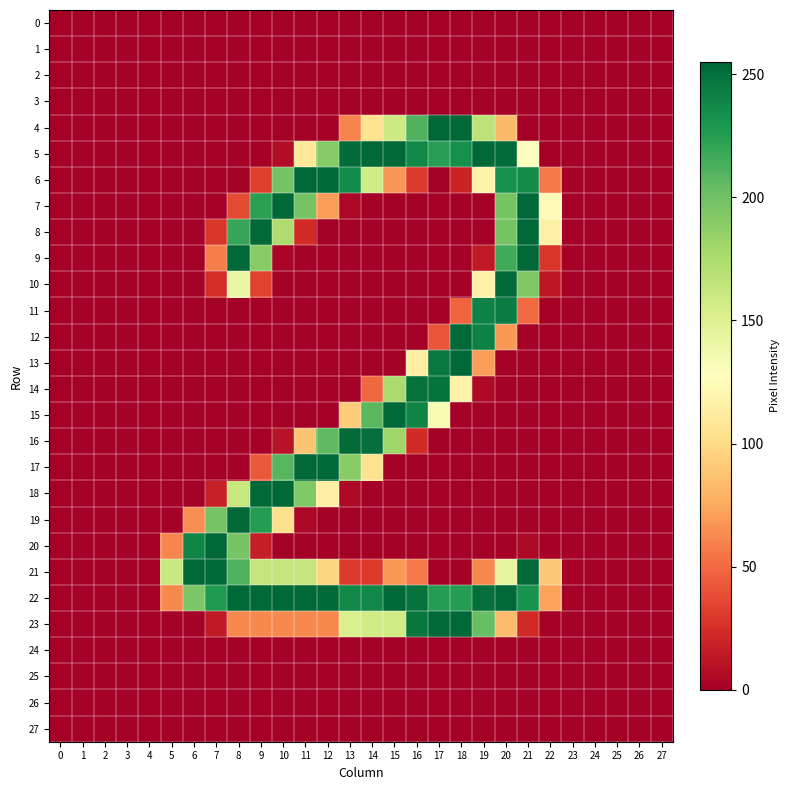

At 1, list the series in order from smallest to largest.

0, 1, 2, 3, 4, 5, 6, 7, 8, 9, 10, 11, 12, 13, 14, 15, 16, 17, 18, 19, 20, 21, 22, 23, 24, 25, 26, 27